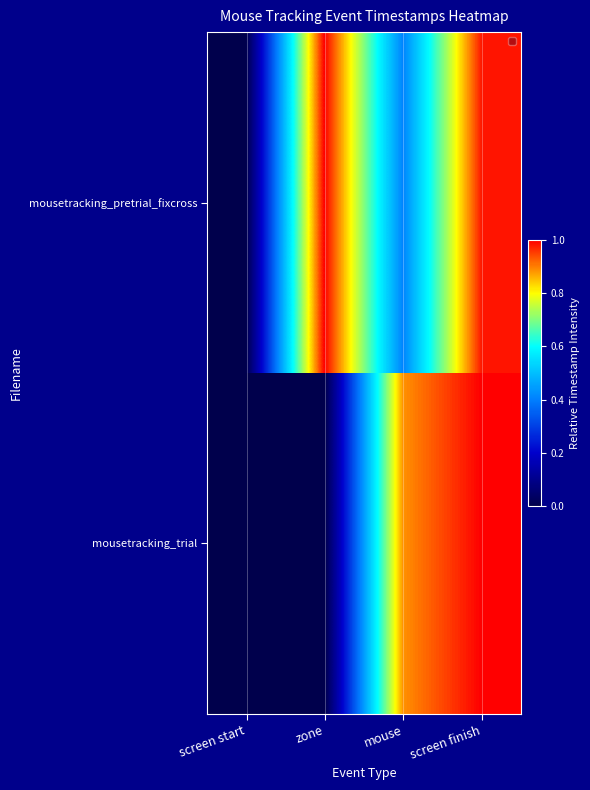

Rank the categories by value from lowest to highest.

screen start, zone, mouse, screen finish